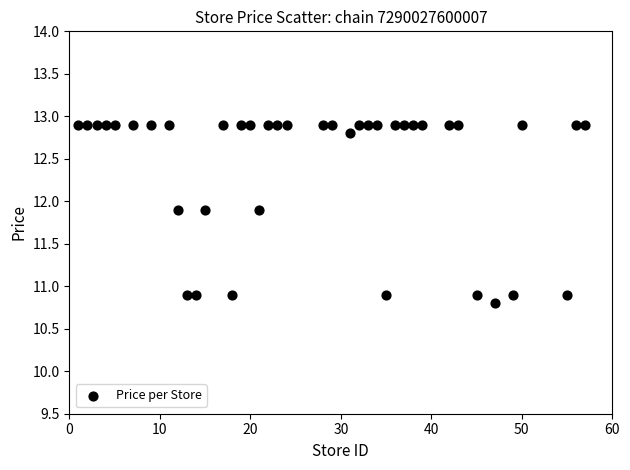

What is the range of X values (max minus min)?

56.0